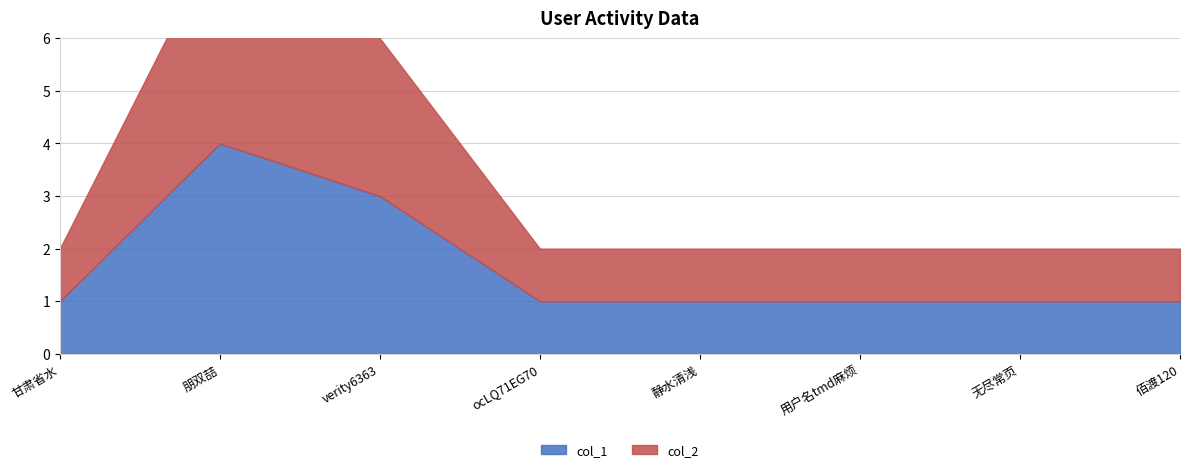

How many series are shown in this chart?

2